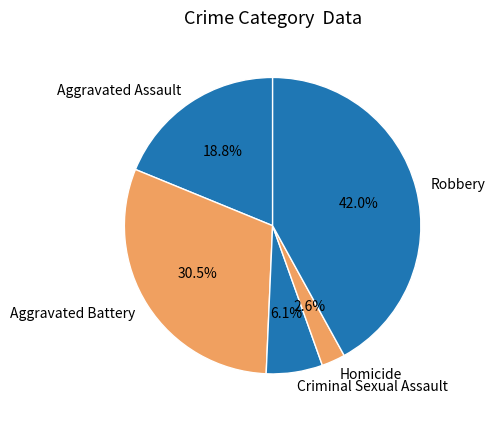

What is the smallest slice in the pie chart?

Homicide